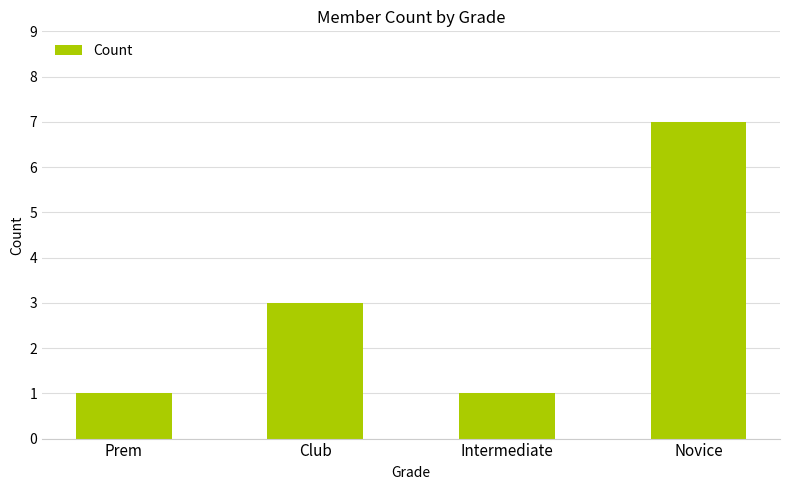

The value at Intermediate is 1. True or false?

True